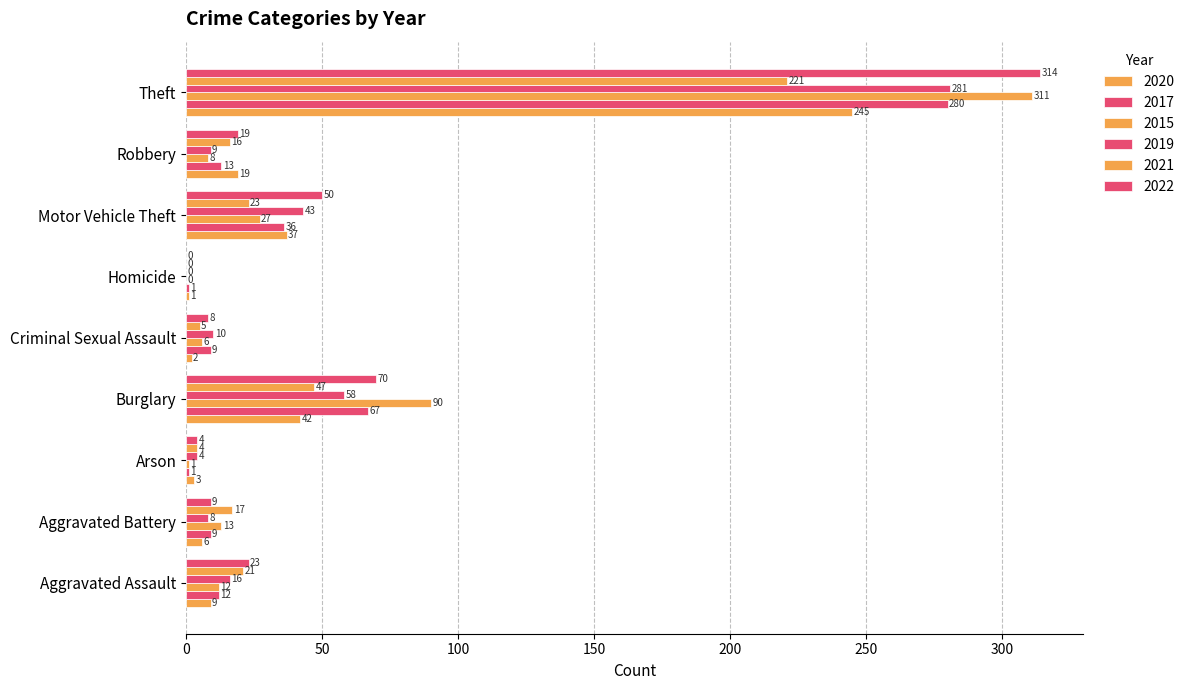

Is the value of 2019 at Theft greater than the value of 2015 at Theft?

No